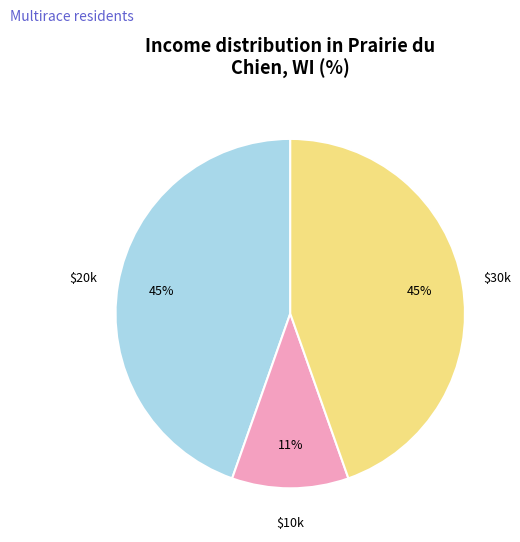

Does any single category account for the majority?

No